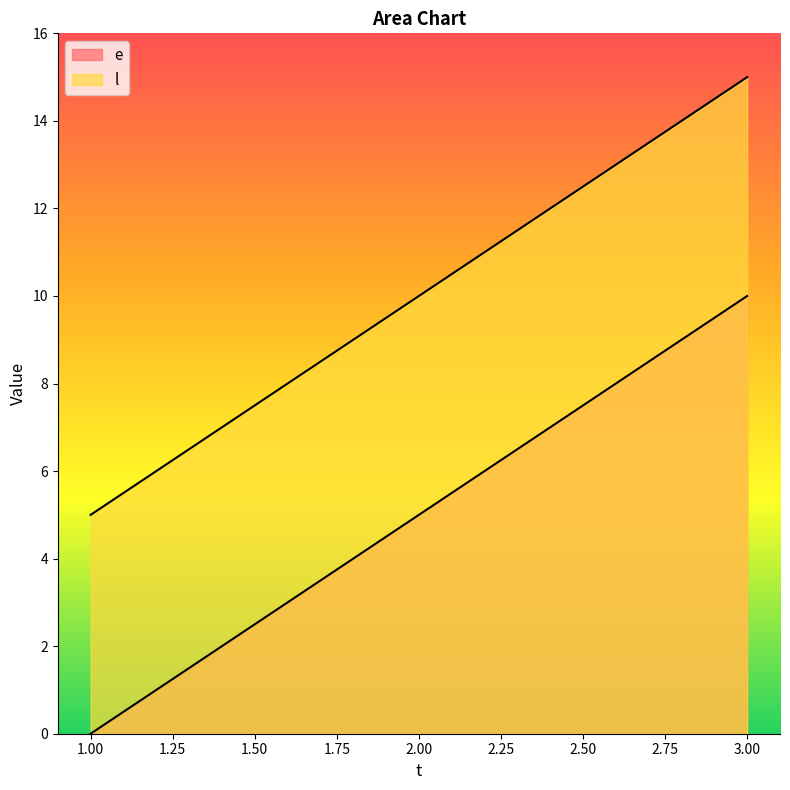

What is the average value of the l series?

10